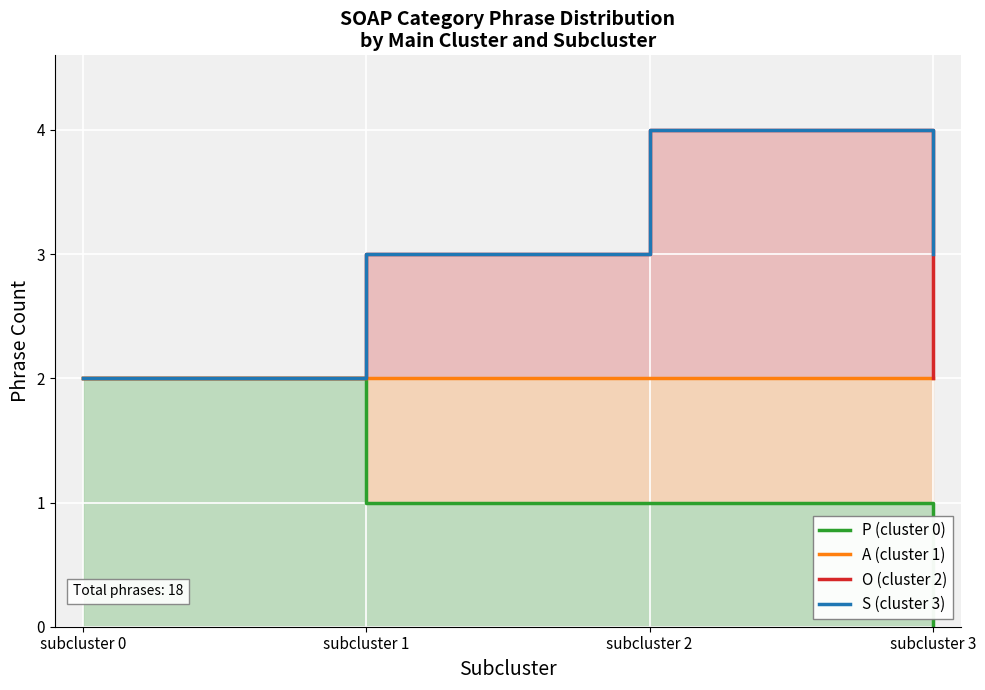

At which category does O (cluster 2) reach its first local peak?

subcluster 2